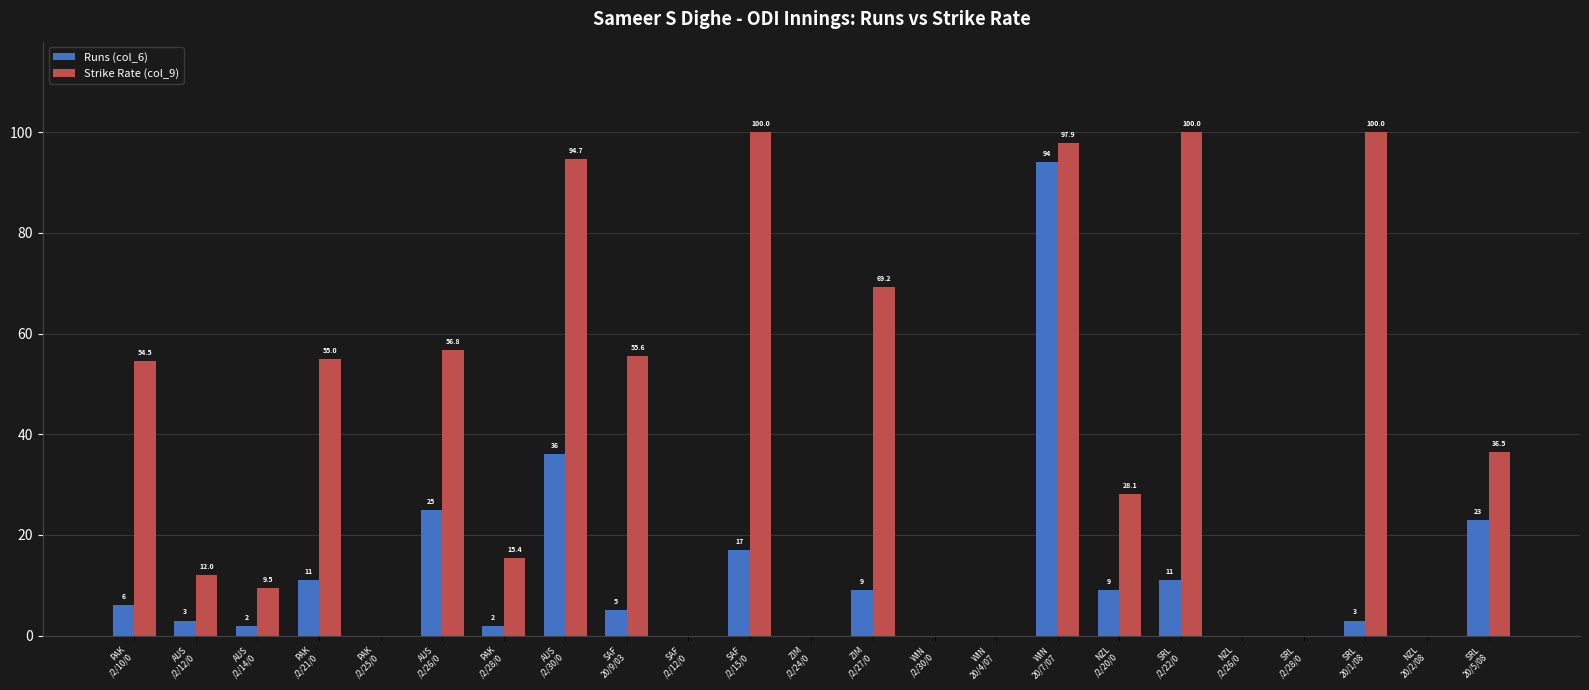

Which series has the largest total across all categories?

Strike Rate (col_9)